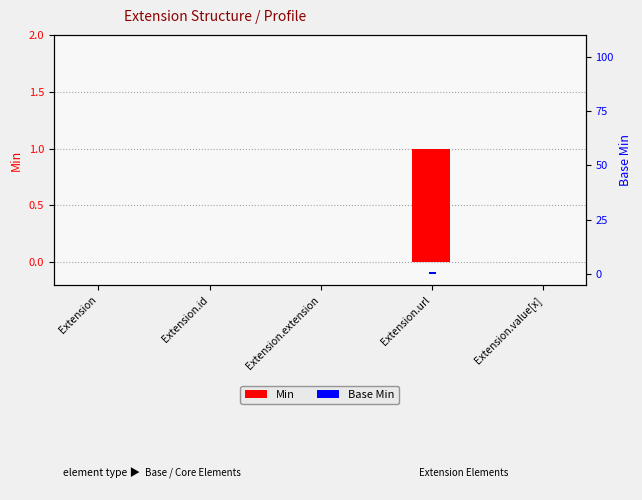

What is the difference between the maximum and second lowest values in the Base Min series?

1